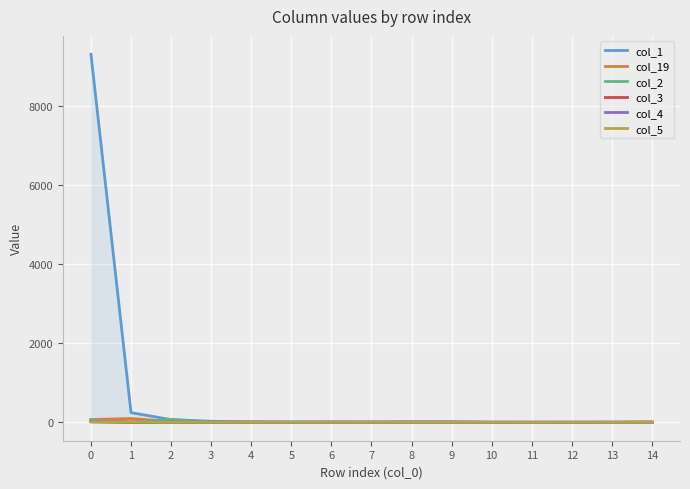

Is the value of col_3 at 13 greater than the value of col_5 at 10?

No